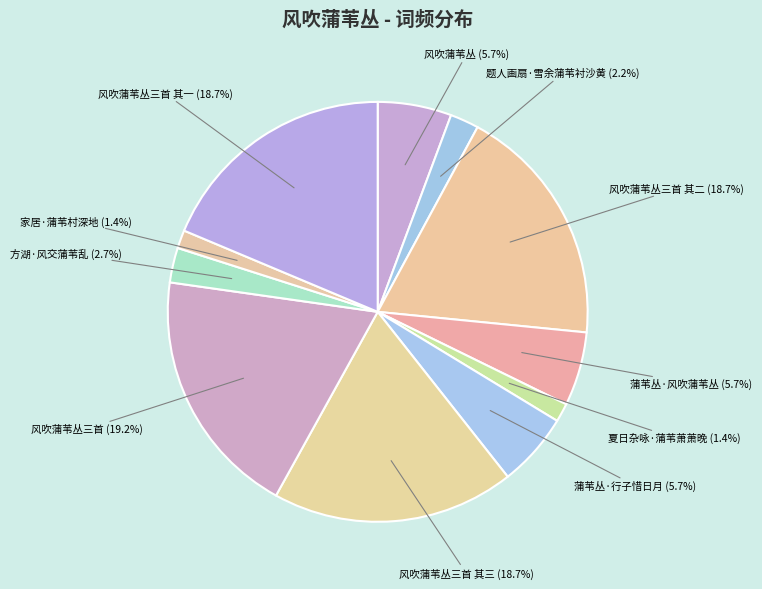

Which slice is the largest?

风吹蒲苇丛三首